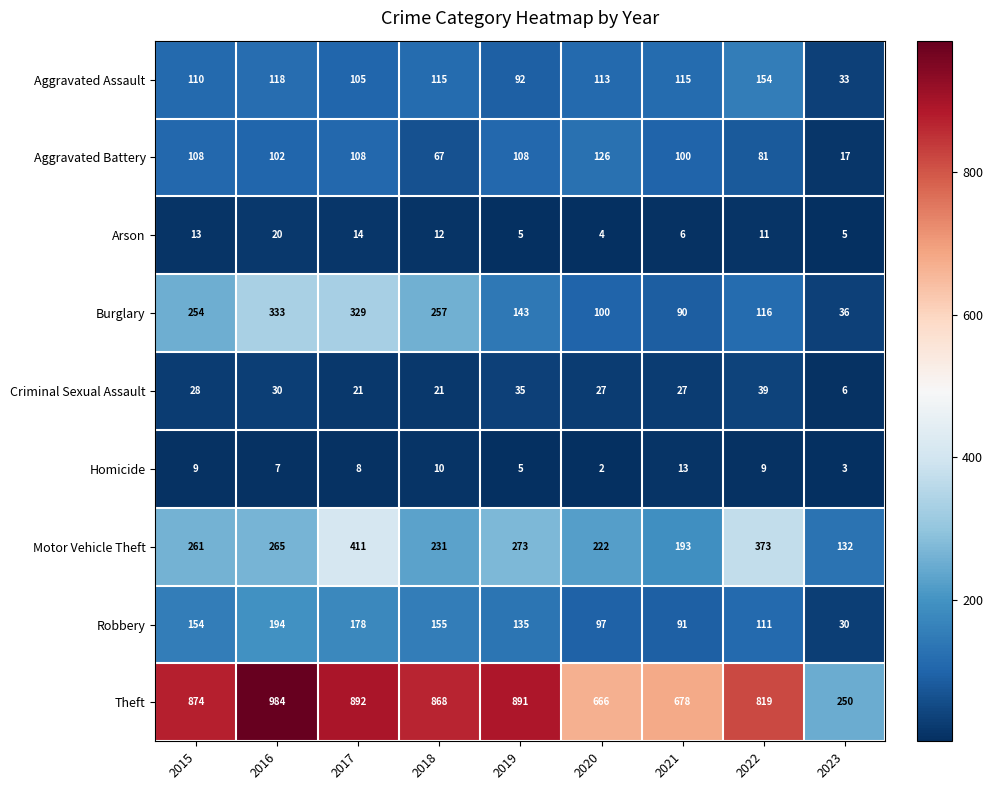

What is the difference between the highest and lowest values at 2022?

810